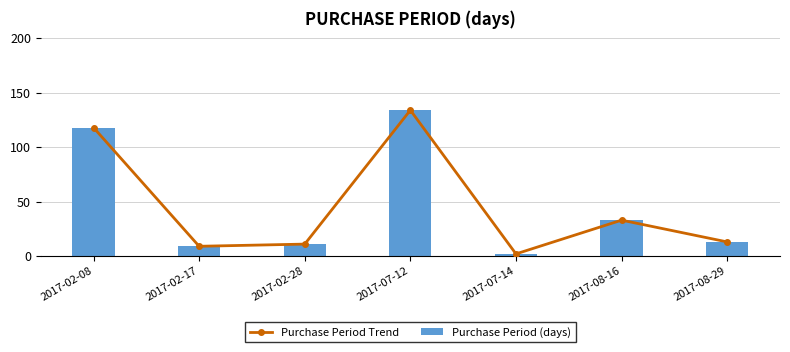

What is the value of the Purchase Period Trend bar at the 4th from the left?

134